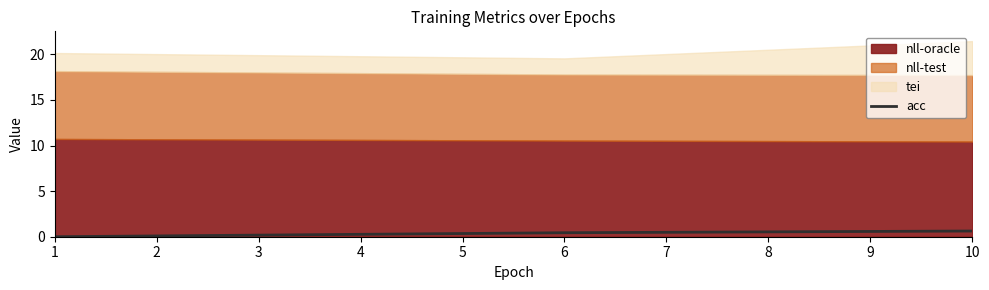

The acc series shows 0.0 at 1. True or false?

True